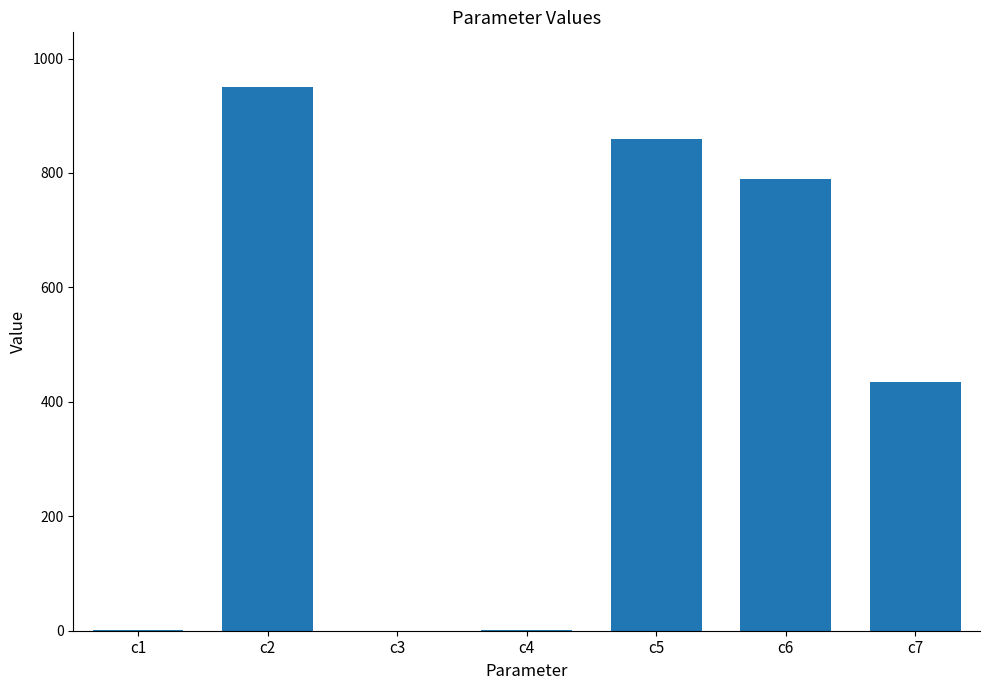

What is the difference between the values at c7 and c1?

433.7